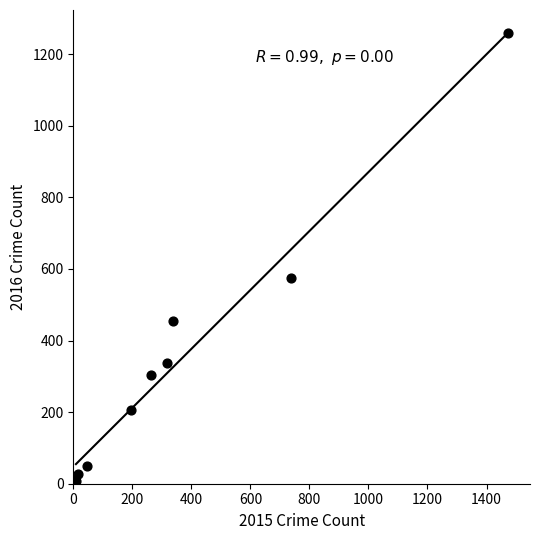

What is the range of Y values (max minus min)?

1252